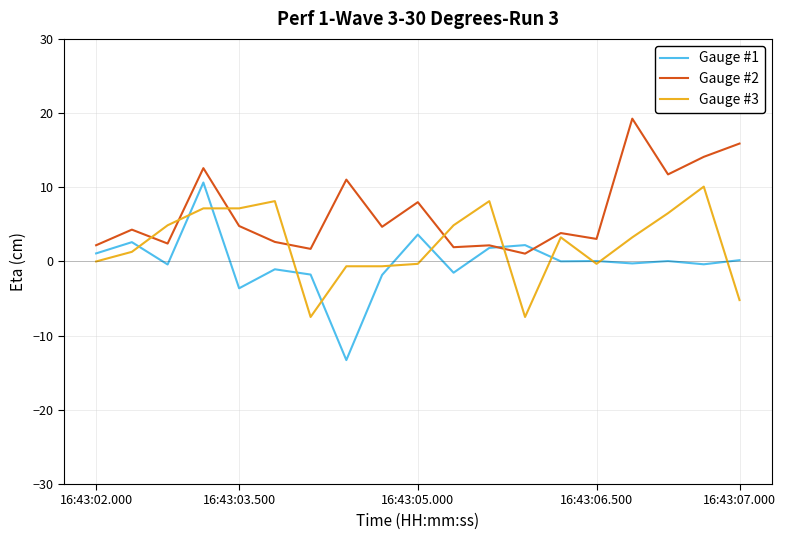

List the series in order of their overall mean, highest first.

Gauge #2, Gauge #3, Gauge #1